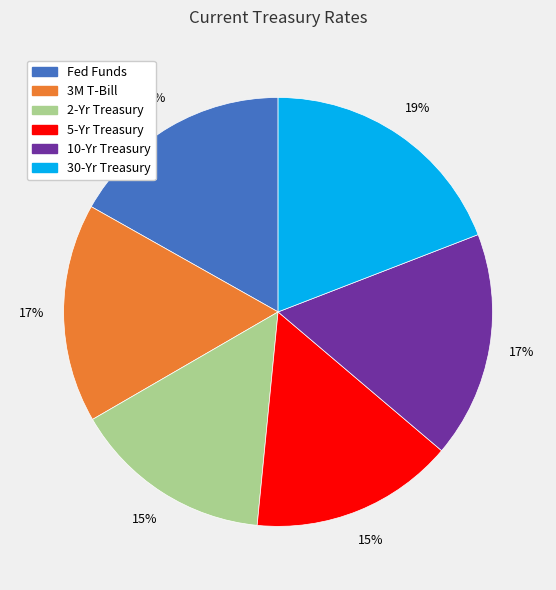

To the nearest percent, what is the average slice percentage?

17%